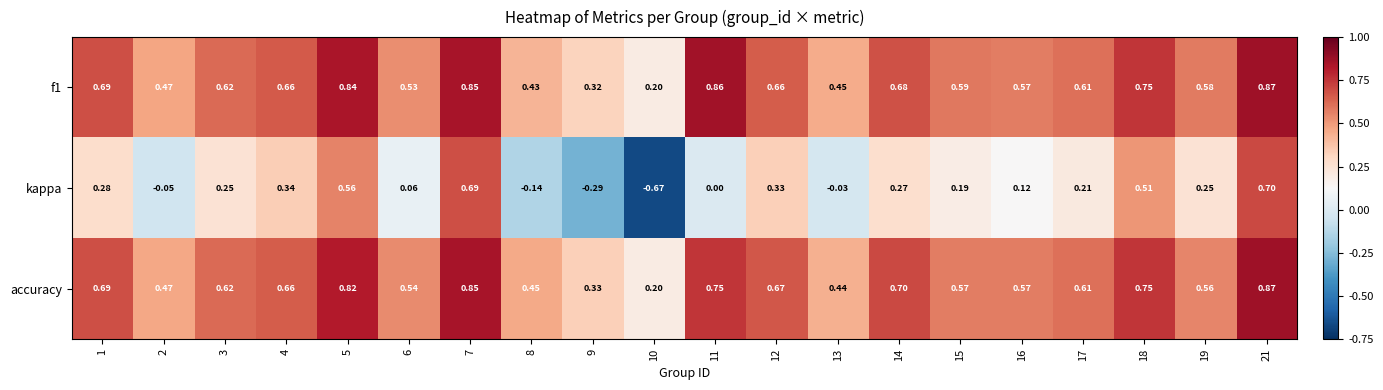

Is the value of accuracy at 8 greater than the value of kappa at 4?

Yes